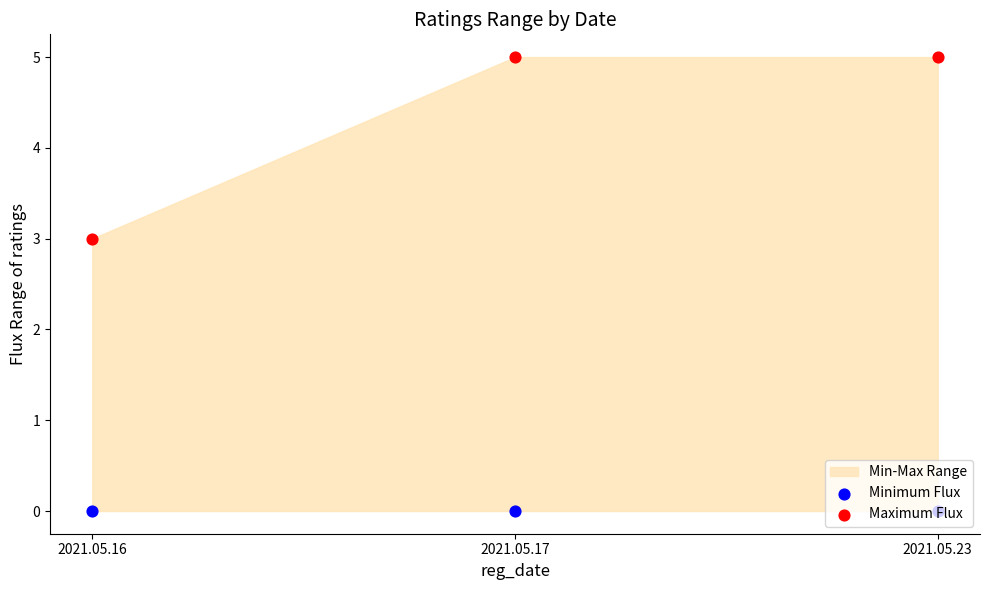

Which series reaches the minimum Y coordinate?

Minimum Flux